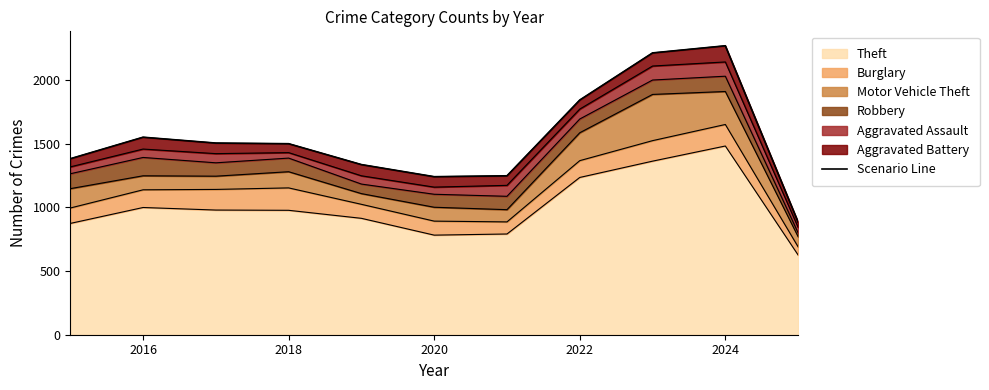

In Aggravated Assault, how many points are lower than both neighbors (excluding endpoints)?

3